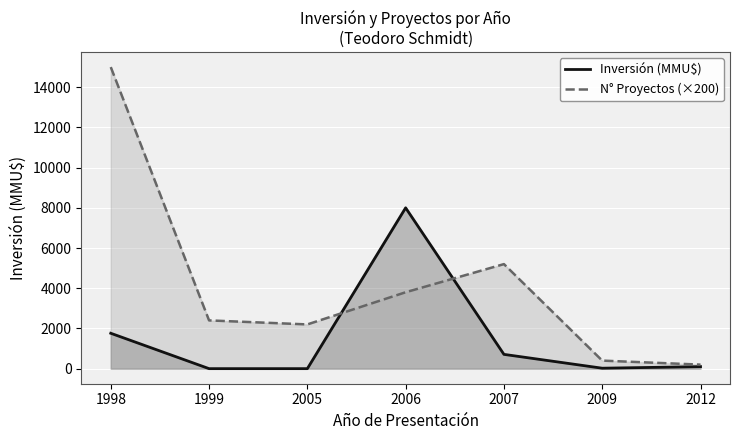

Rank the categories by Inversión (MMU$) value from highest to lowest.

2006, 1998, 2007, 2012, 2009, 1999, 2005